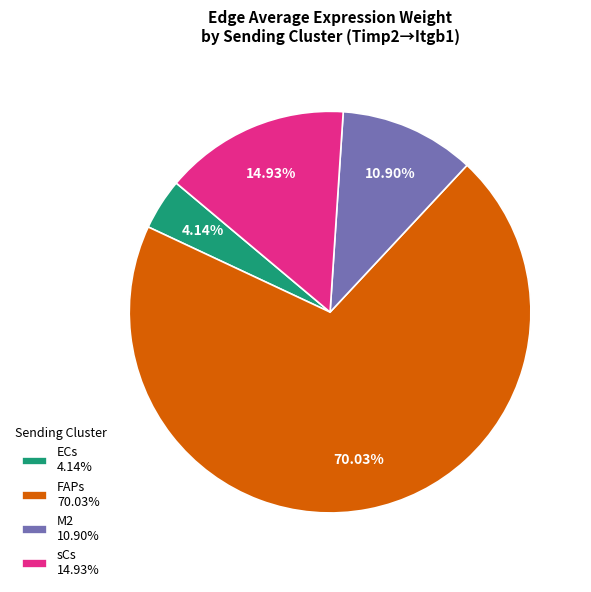

Which has a higher value, ECs 4.14% or FAPs 70.03%?

FAPs 70.03%